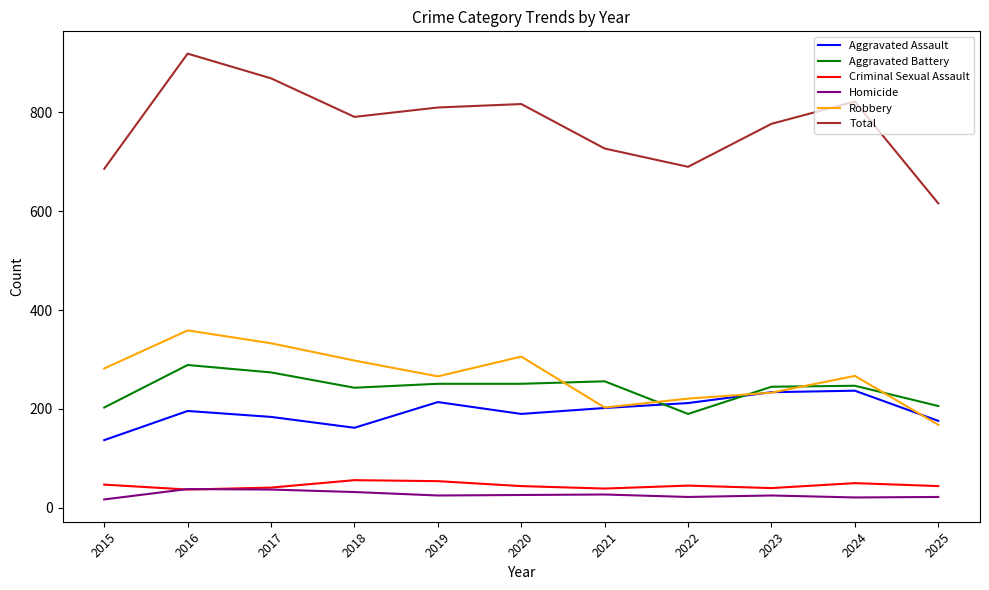

How many categories are shown in the chart?

11